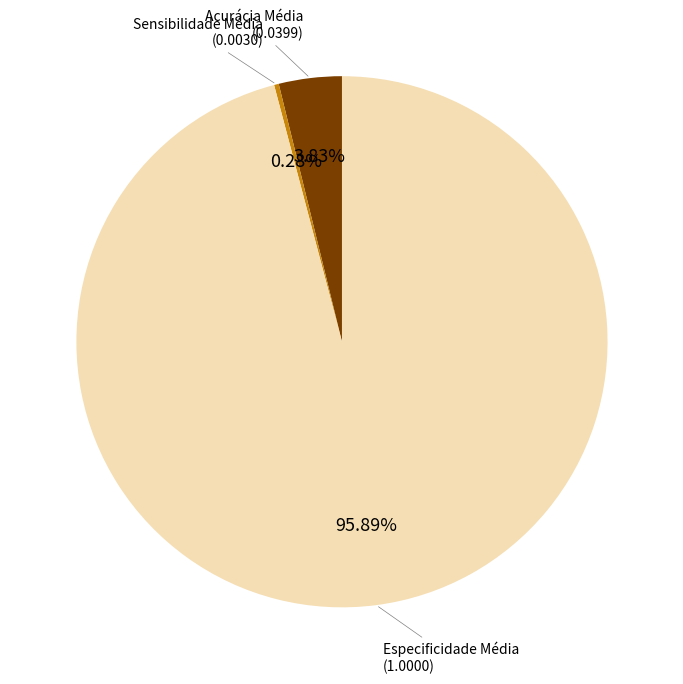

To the nearest percent, what is the average slice percentage?

33%